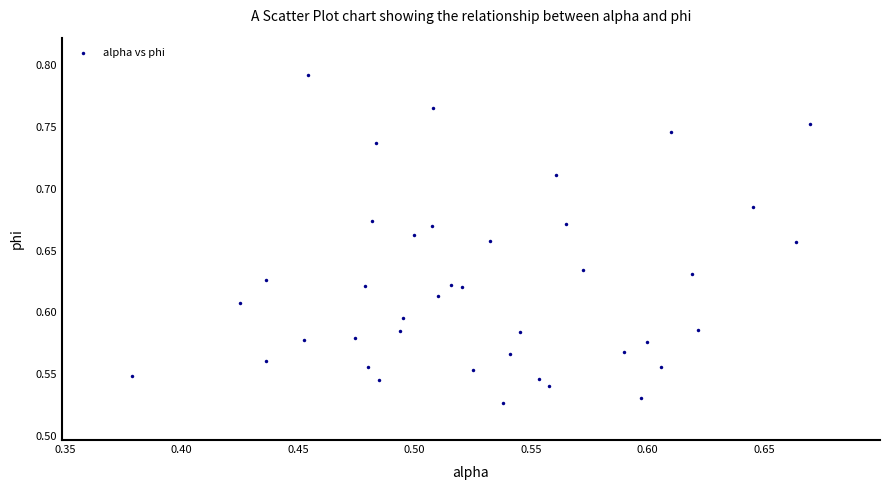

What is the range of X values (max minus min)?

0.3